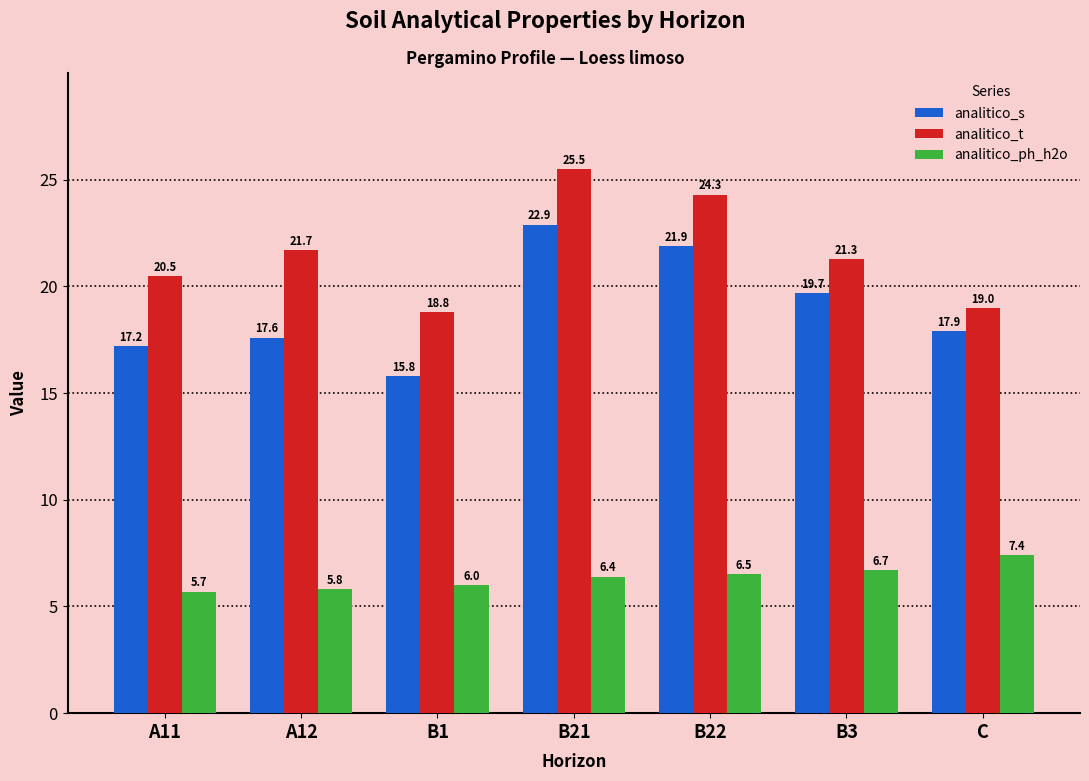

What value does the analitico_ph_h2o series have at C?

7.4